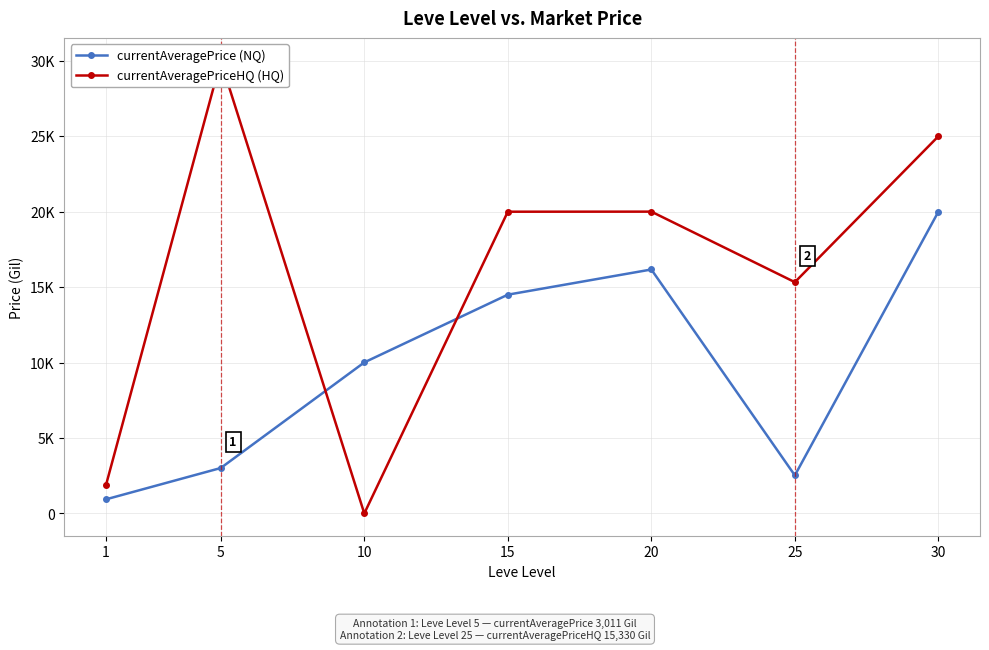

What is the highest value of the currentAveragePriceHQ (HQ) series?

29999.0